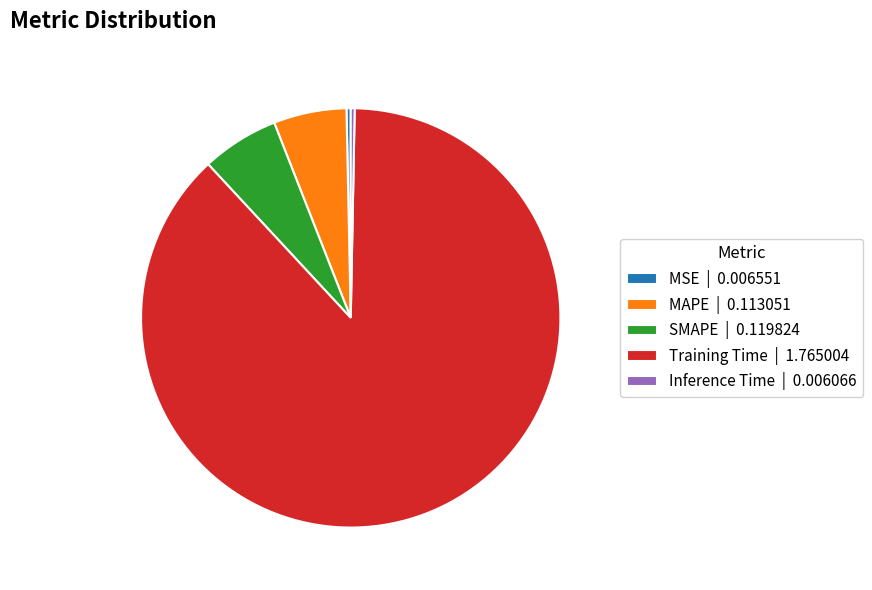

Does any single category account for the majority?

Yes